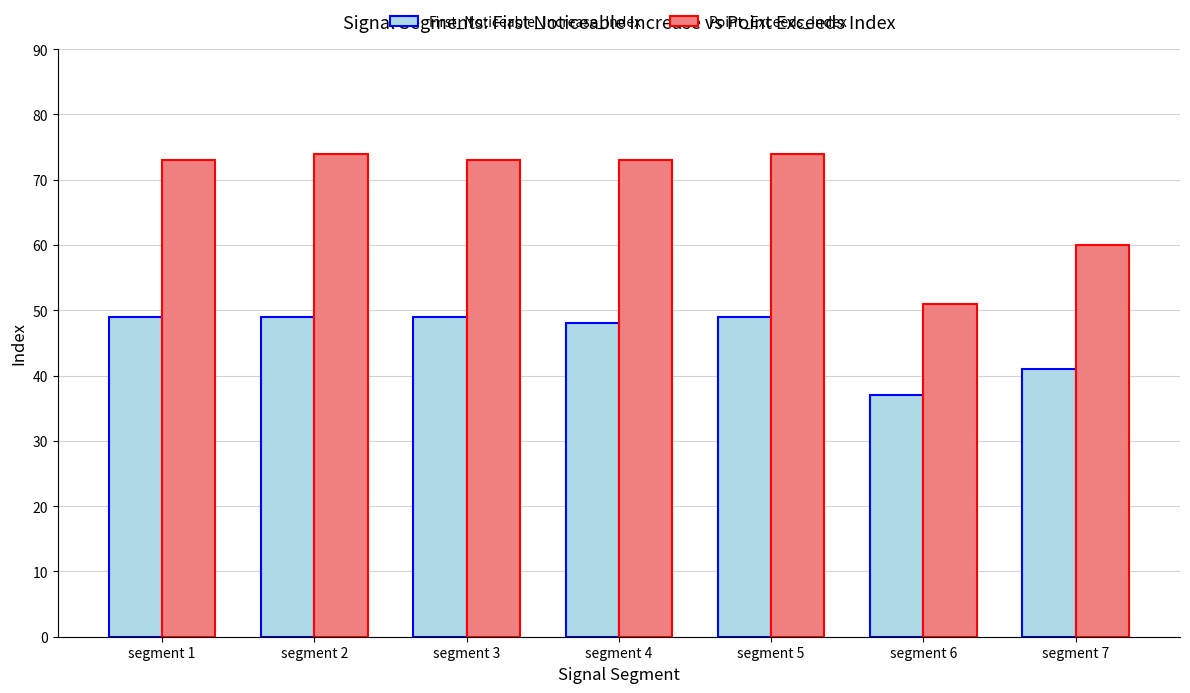

What is the total value across all series at segment 1?

122